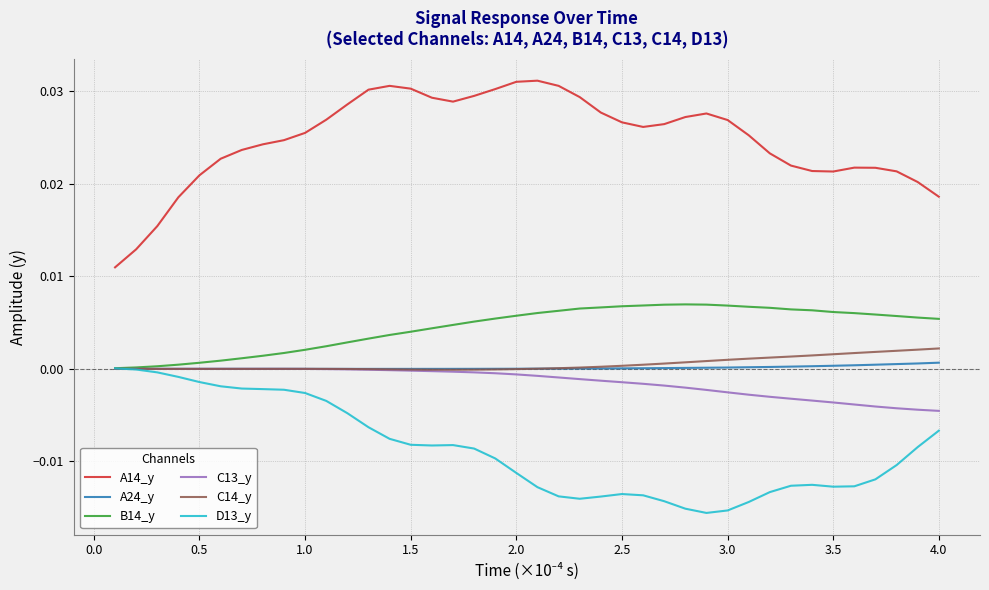

Which series has the largest range (max minus min)?

A14_y